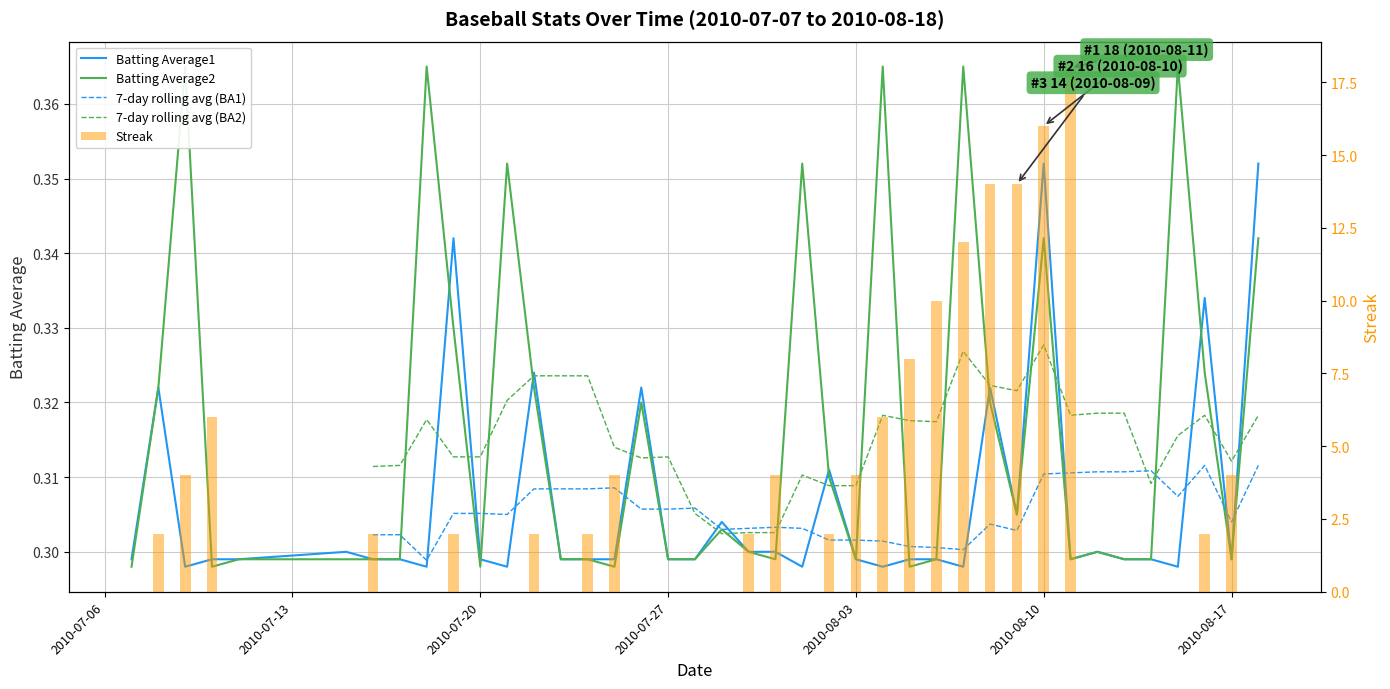

True or false: Batting Average2 has a value of 0.3 at 2010-08-16.

True